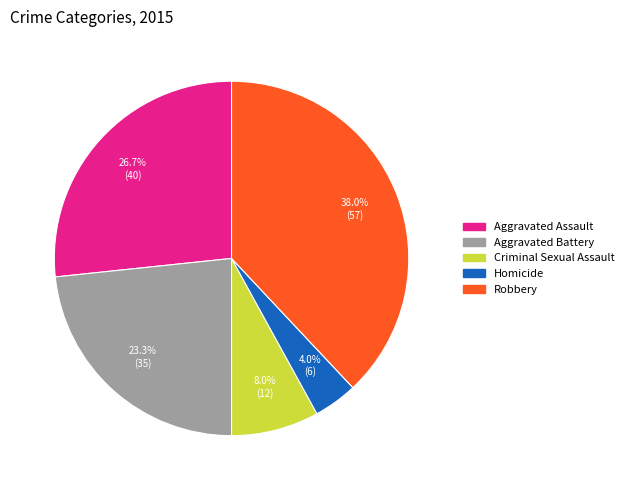

How many slices are in this pie chart?

5